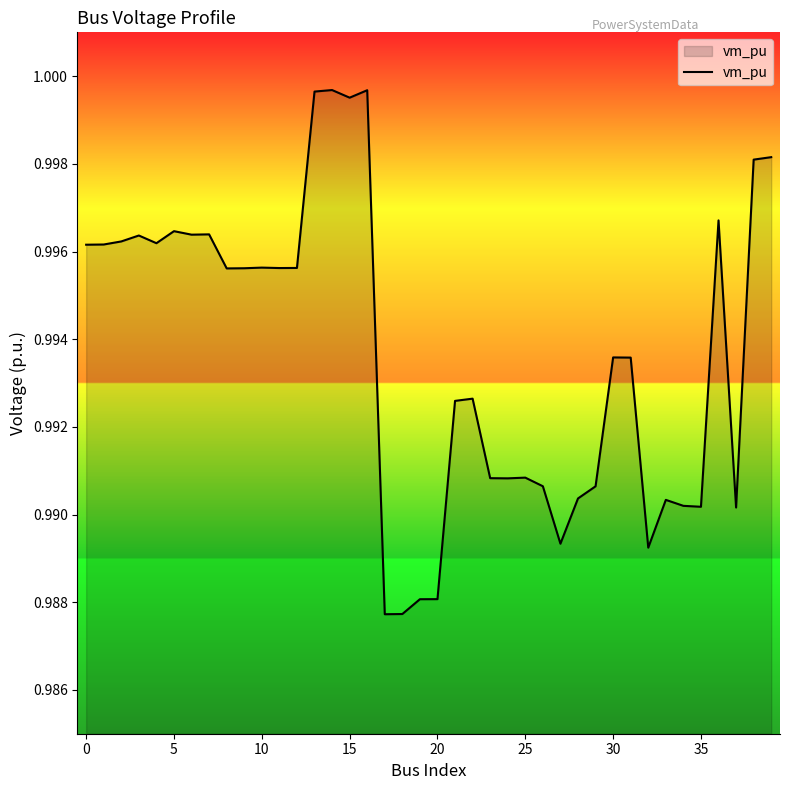

Is it true that the value at 15 is 0.7?

False